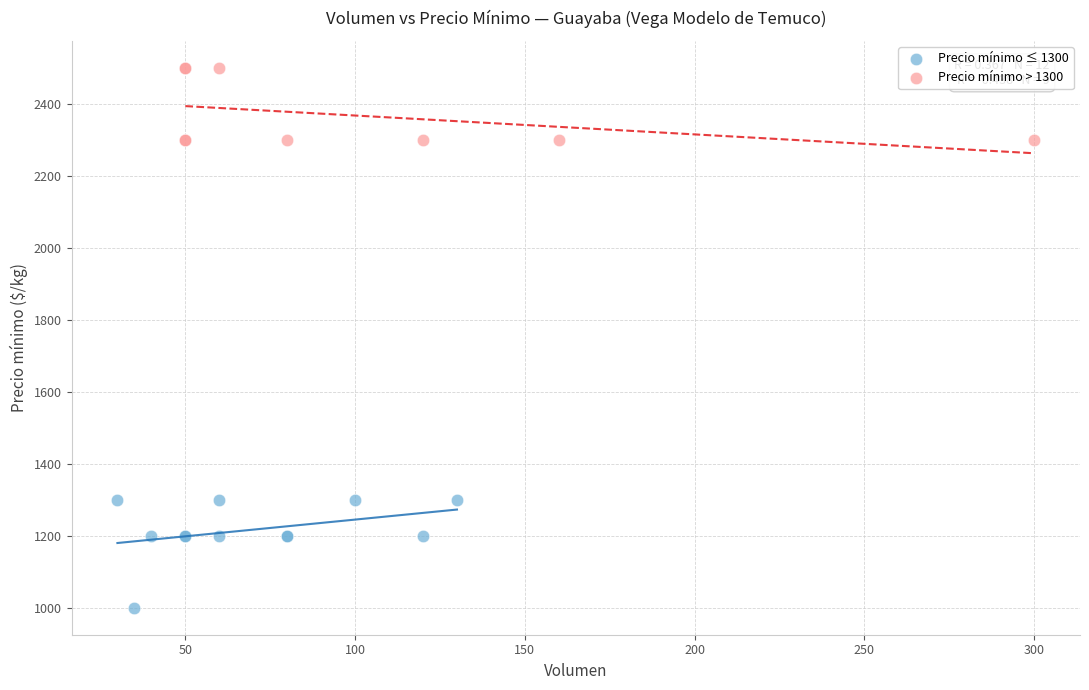

Which series contains the lowest Y value?

Precio mínimo ≤ 1300